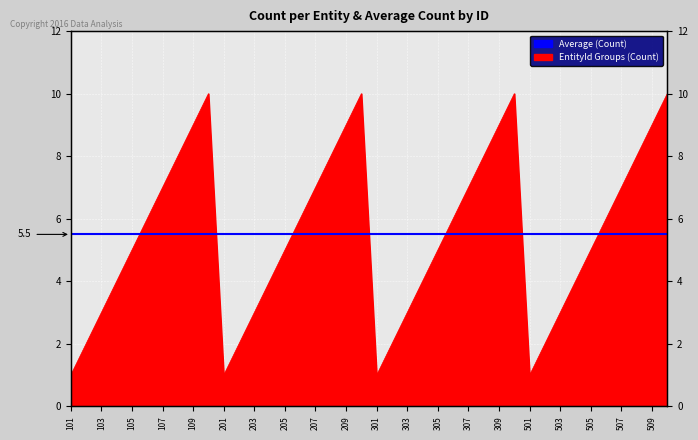

True or false: the data shows 1 at 102.

False